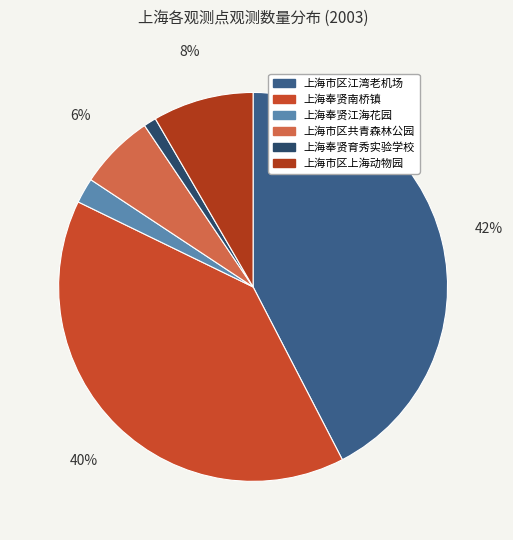

Which slice is the largest?

上海市区江湾老机场